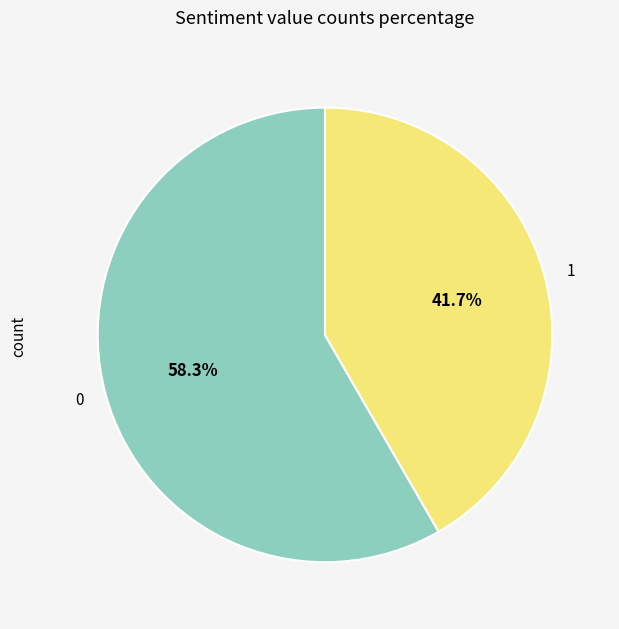

How many segments does this pie chart have?

2